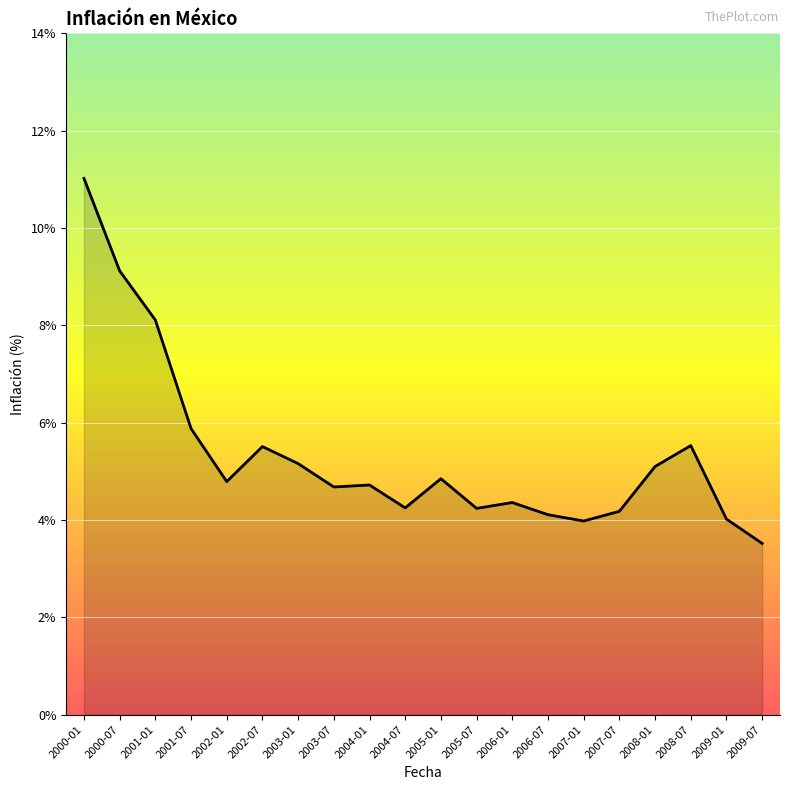

What is the difference between the values at 2007-01 and 2004-07?

0.3